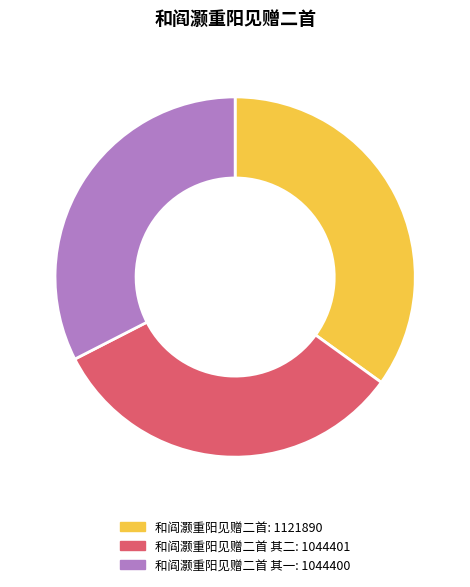

Count the number of slices in the pie.

3